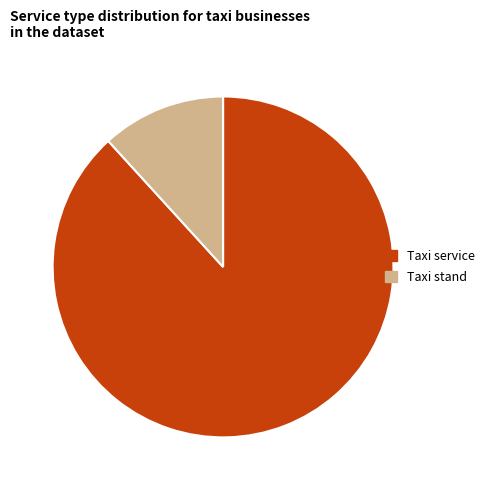

Is it true that Taxi service is 97% of the pie?

False